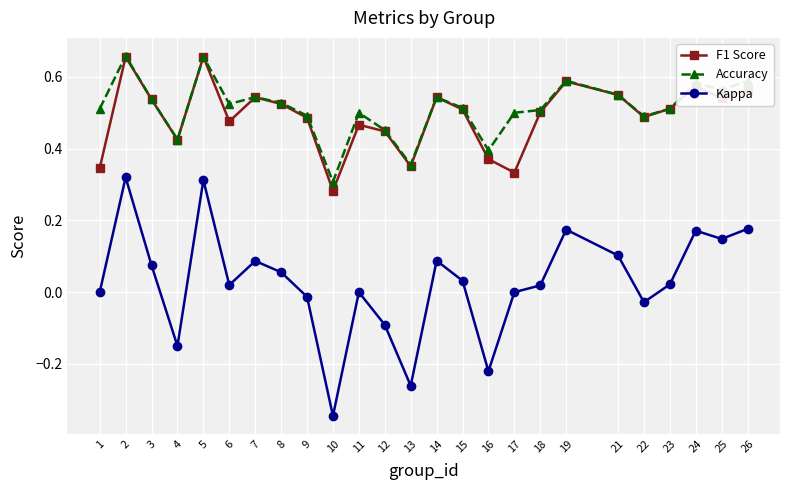

Which series has the largest total across all categories?

Accuracy